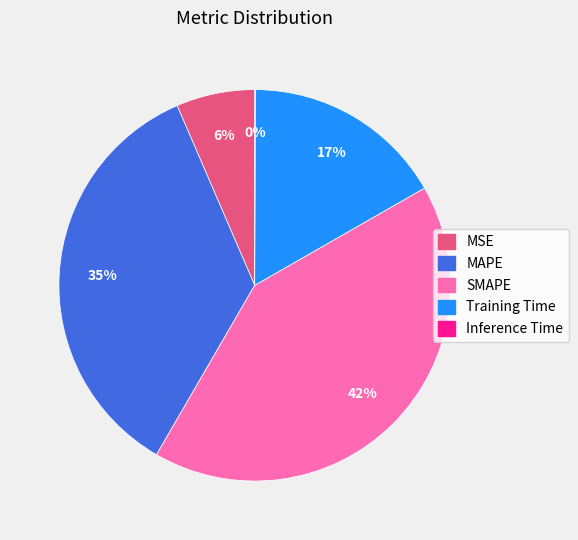

Is there any slice that represents more than half of the pie?

No